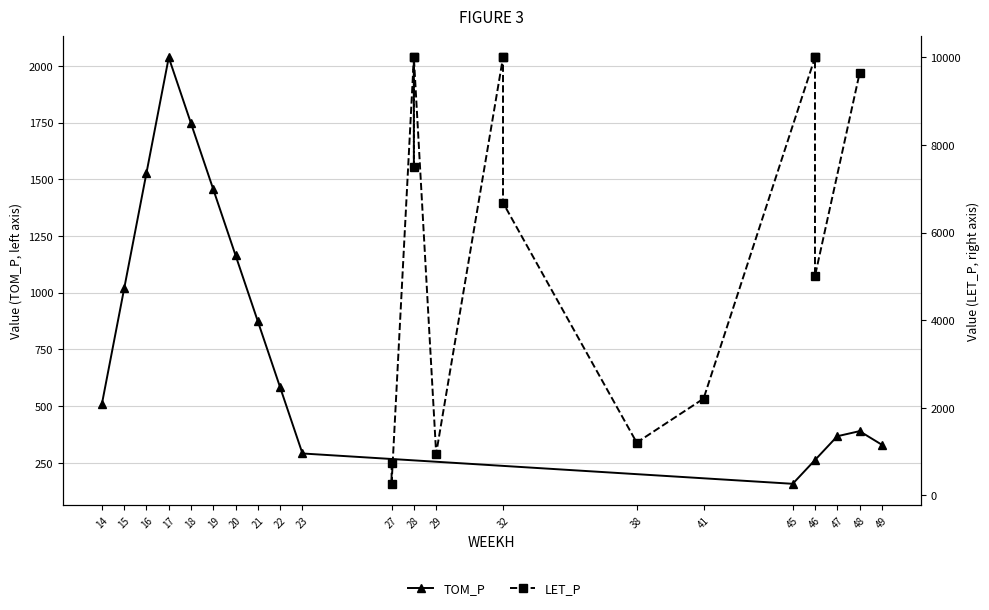

In TOM_P, how many points are lower than both neighbors (excluding endpoints)?

1